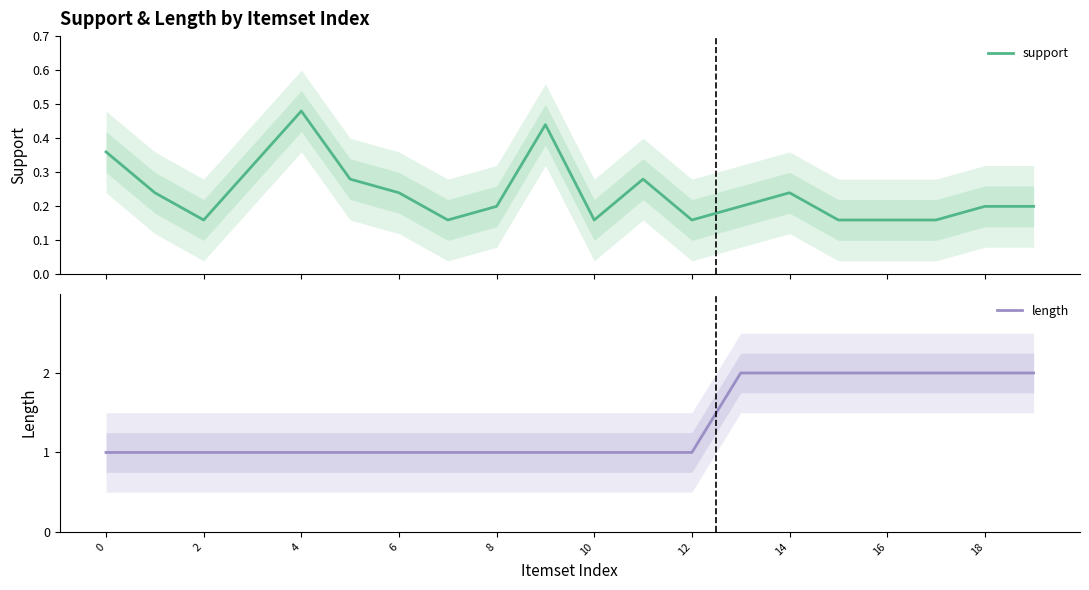

Is it true that length equals 3 at 18?

False